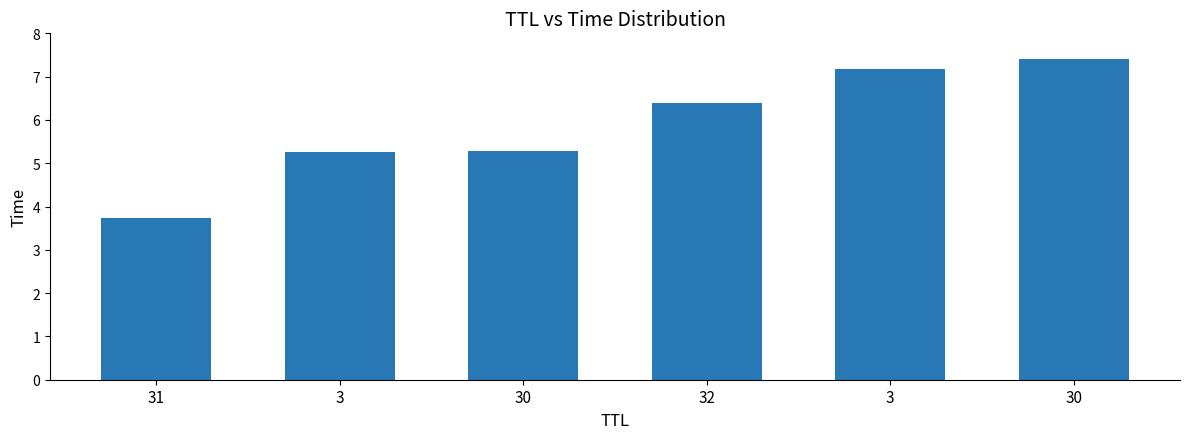

How many data points are less than 6?

3